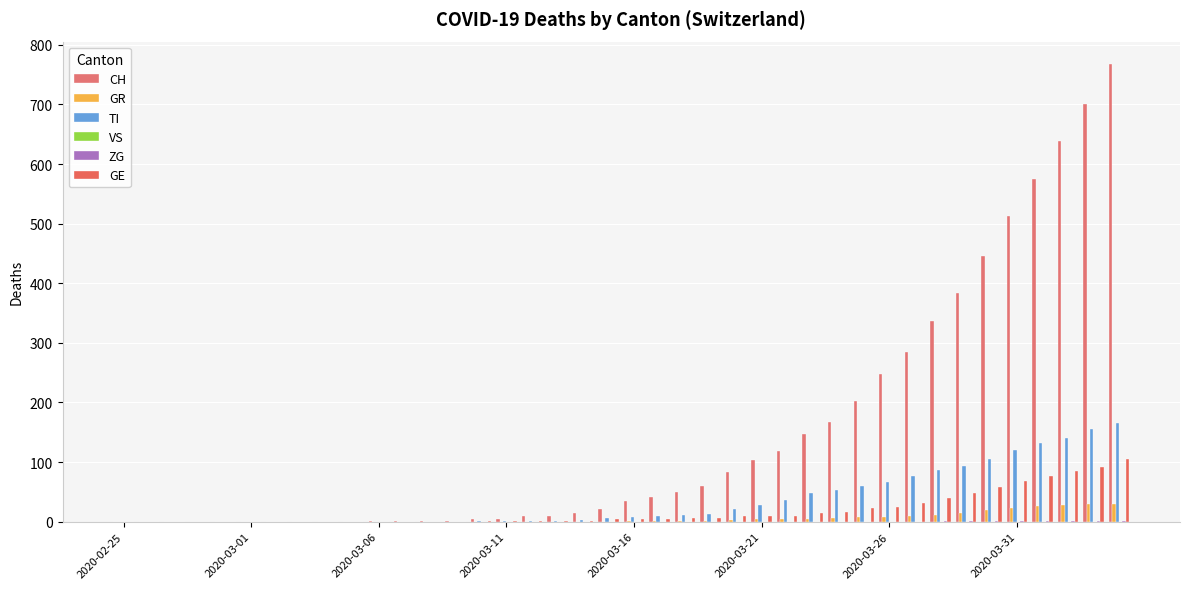

How many distinct data groups are displayed?

5